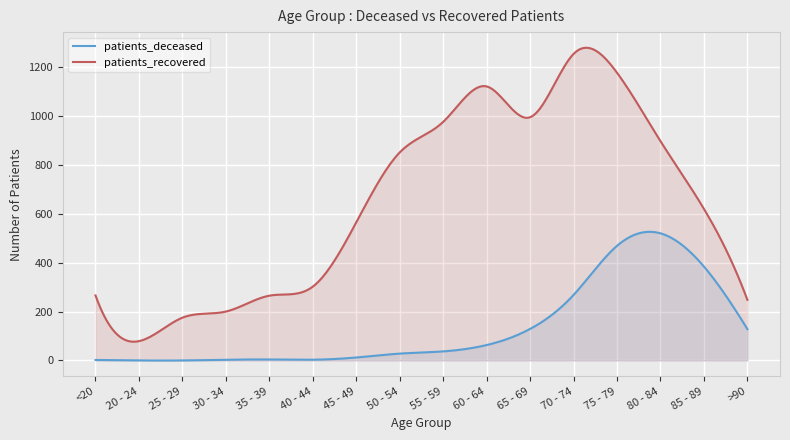

What is the sum of the patients_recovered values at 40 - 44 and 70 - 74?

1556